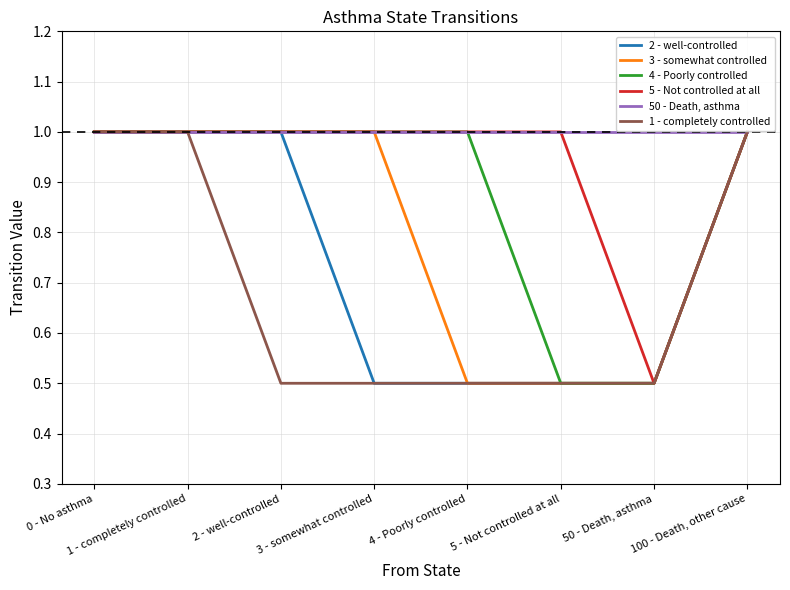

Which series has the largest total across all categories?

50 - Death, asthma